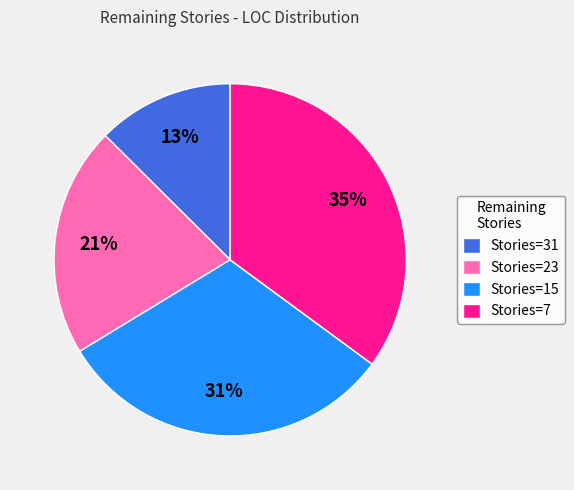

To the nearest percent, what percentage of the pie is Stories=7?

35%